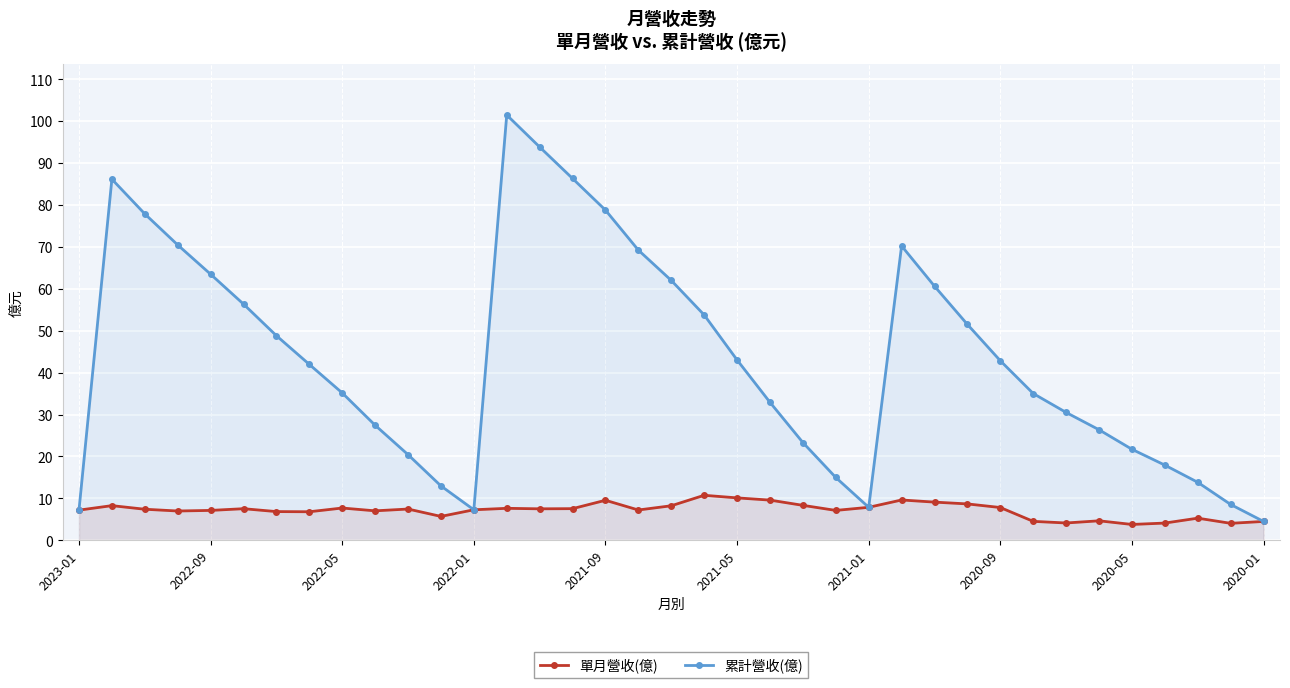

What is the difference between the highest and lowest values at 2022-05?

27.5